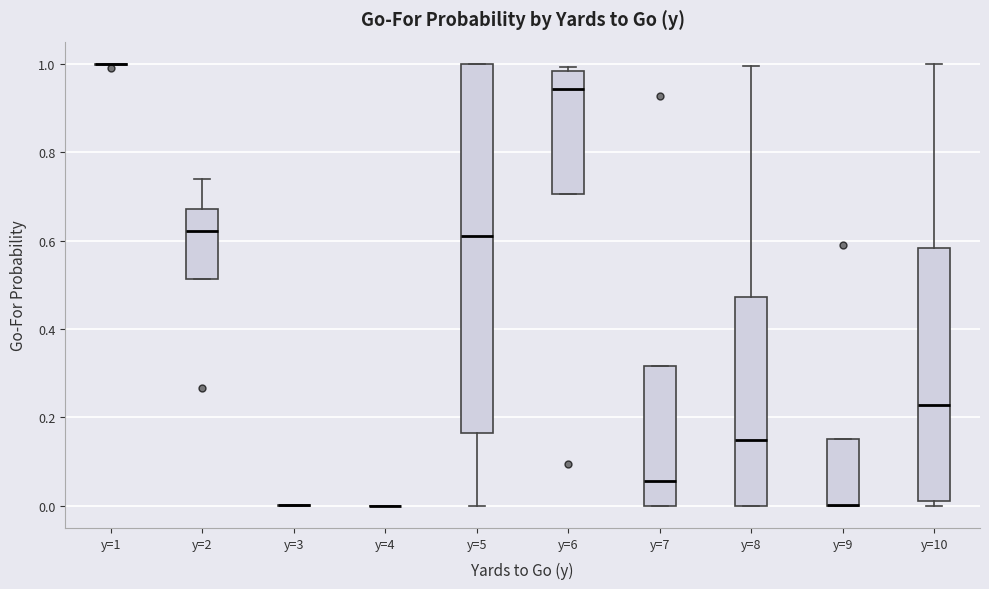

Which box is the tallest, from its lower edge to its upper edge?

y=5